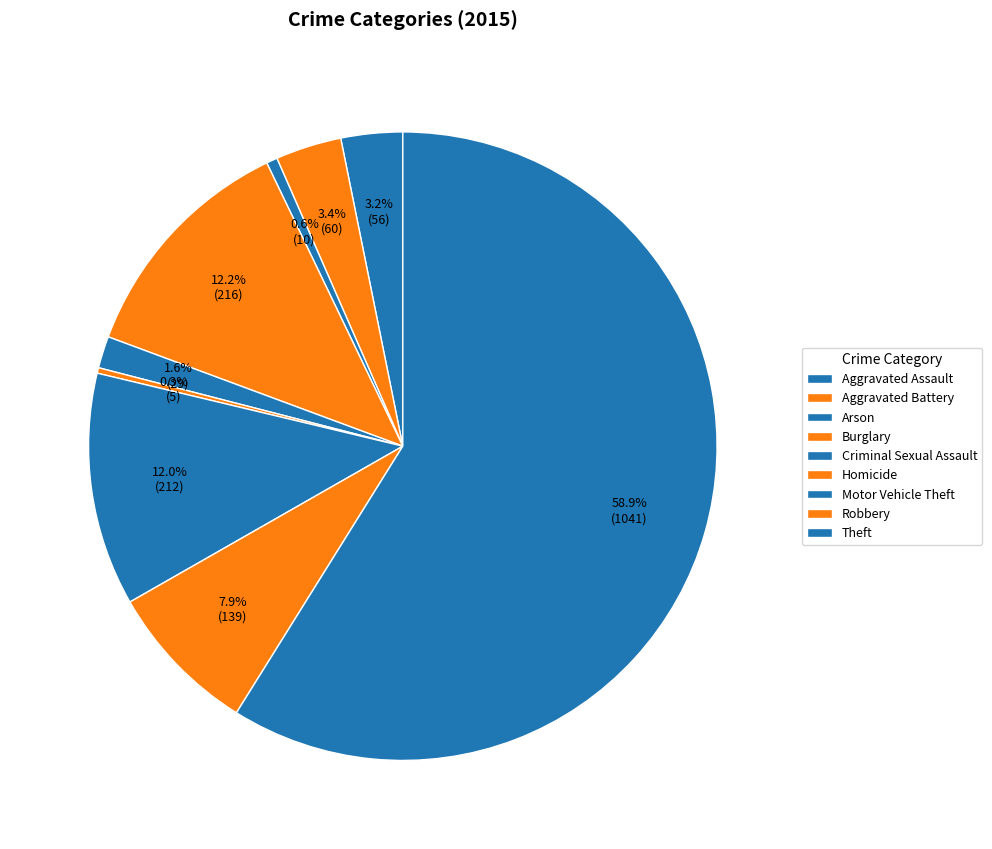

What percentage is the Motor Vehicle Theft slice, to the nearest percent?

12%